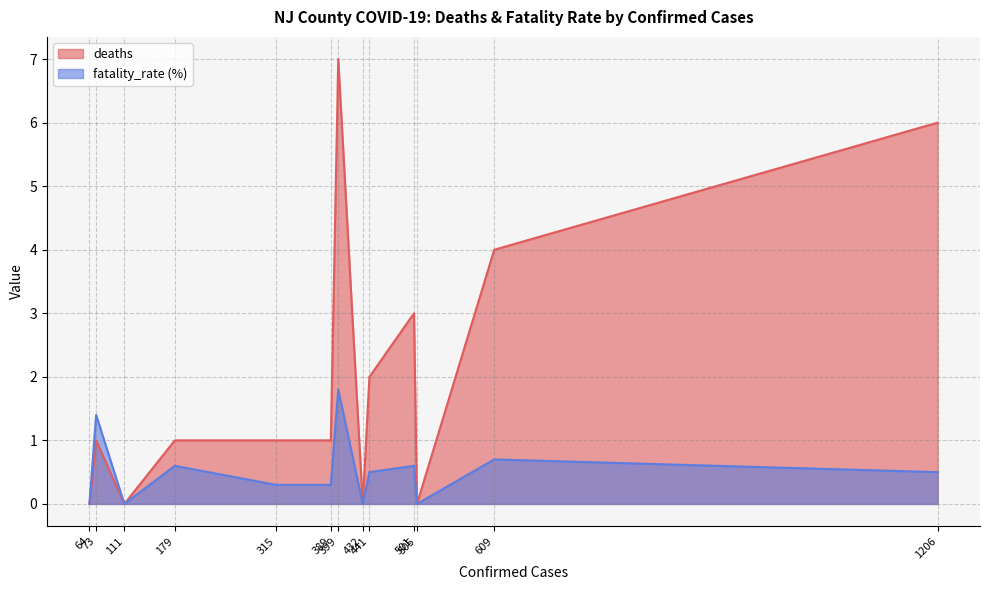

List the series in order of their peak value, lowest first.

fatality_rate (%), deaths